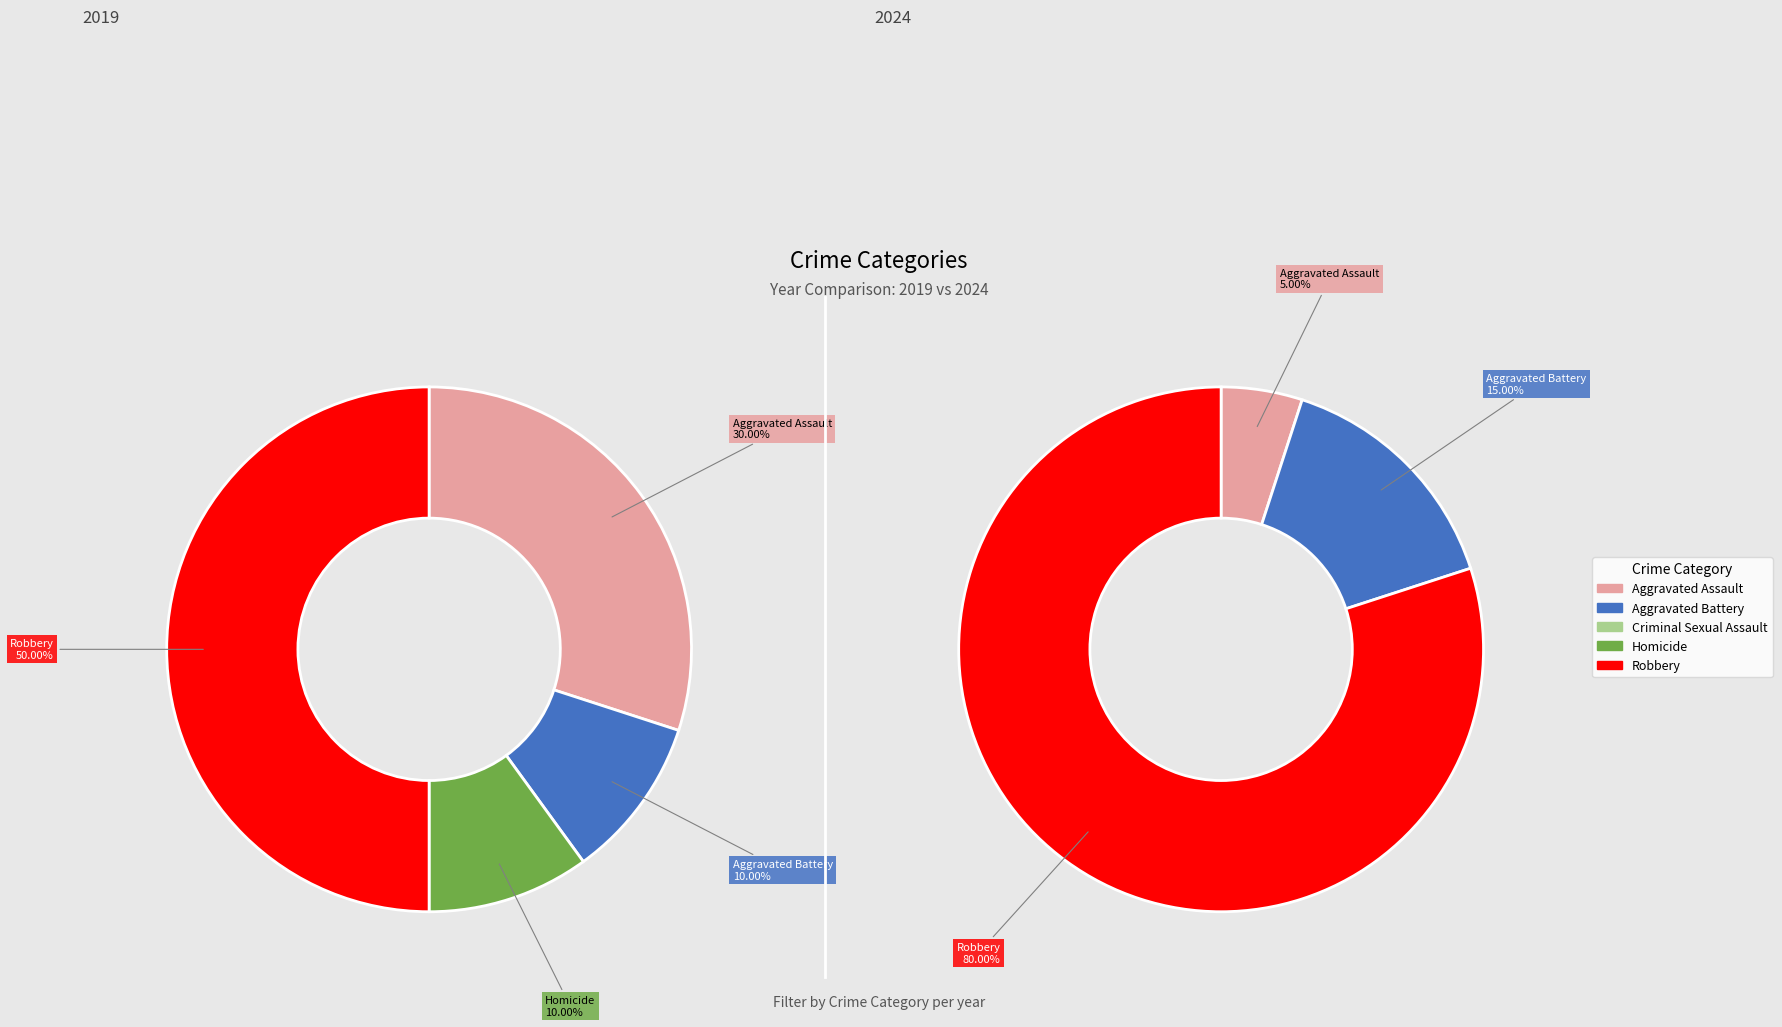

Is 4 the majority of the pie?

No